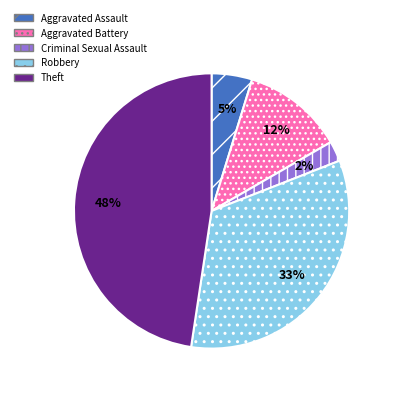

What percentage is the Criminal Sexual Assault slice, to the nearest percent?

2%